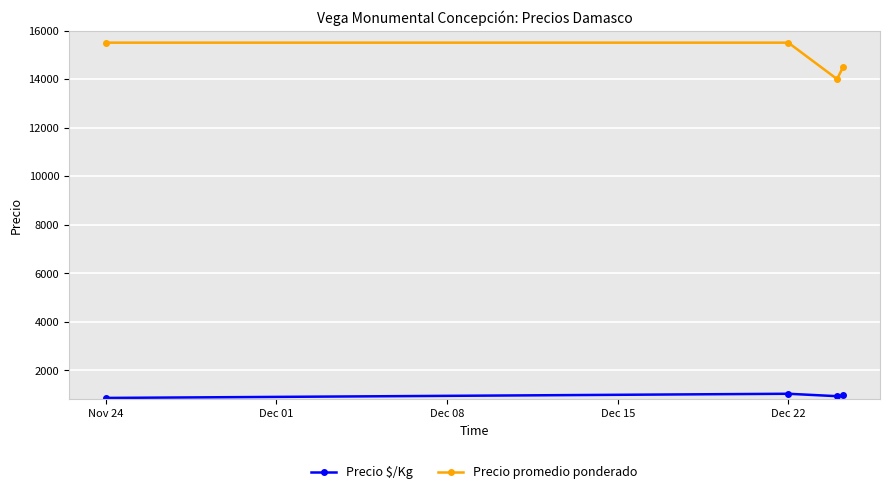

What is the smallest value displayed?

861